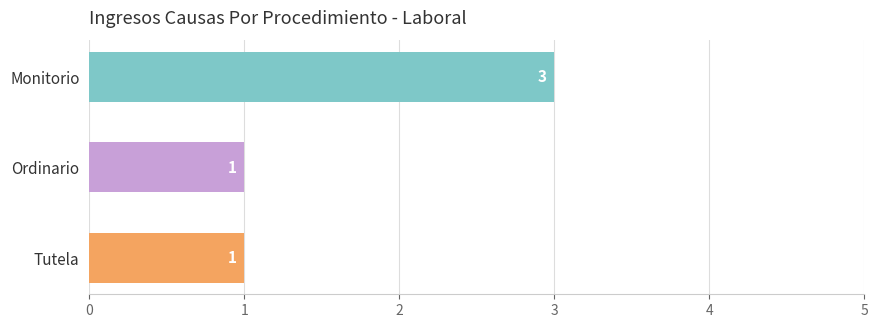

How many values are between 1 and 3?

3